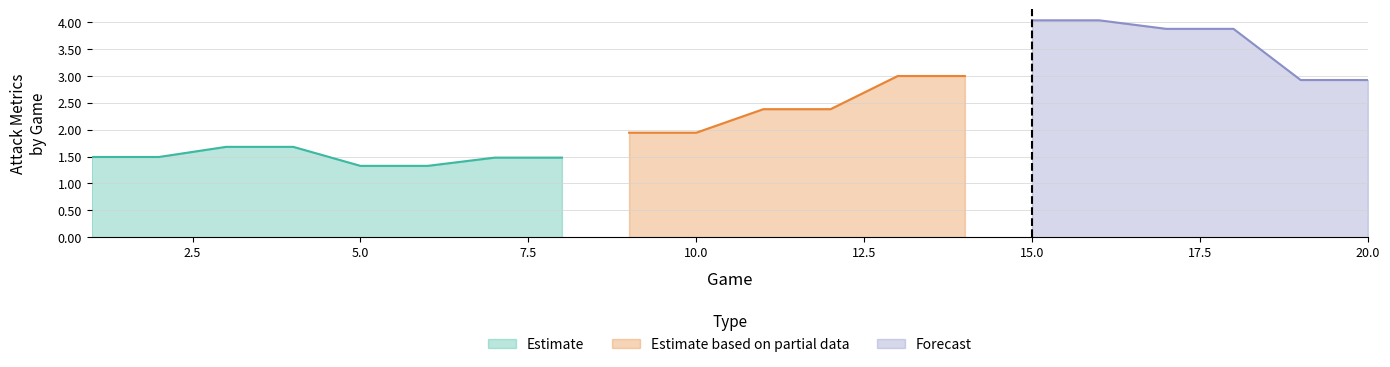

What is the lowest value of the Estimate series?

1.3